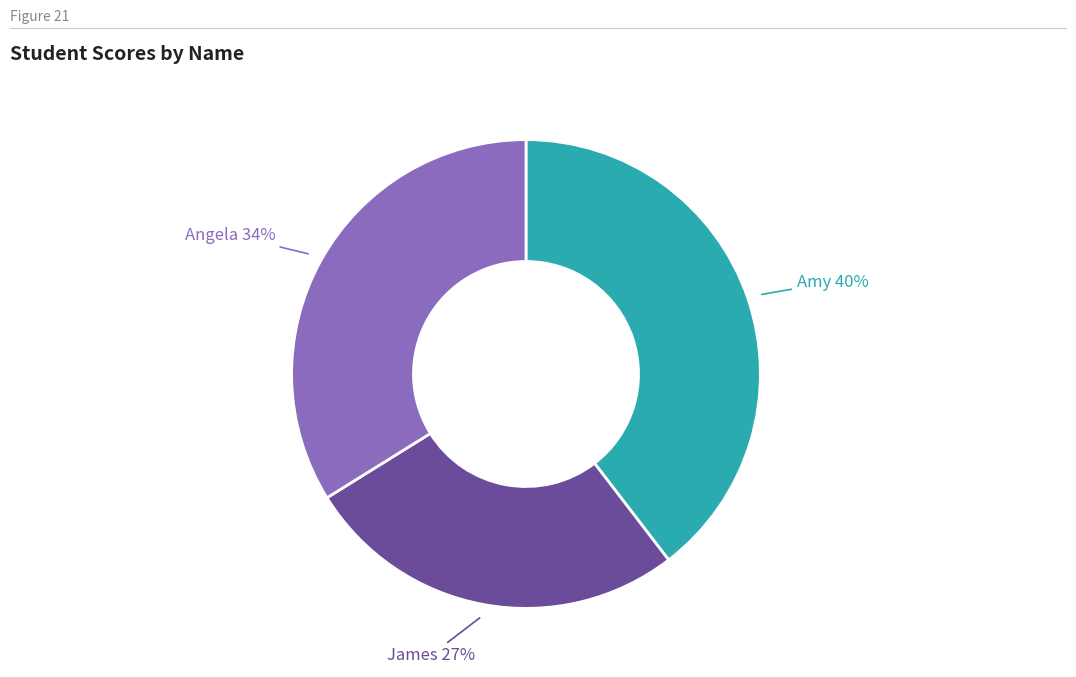

To the nearest percent, what is the average slice percentage?

33%